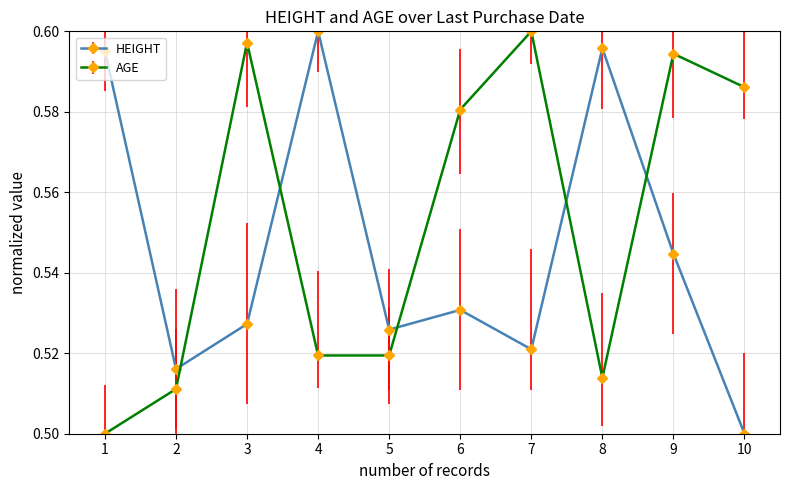

At which category is the sum across all series the highest?

9